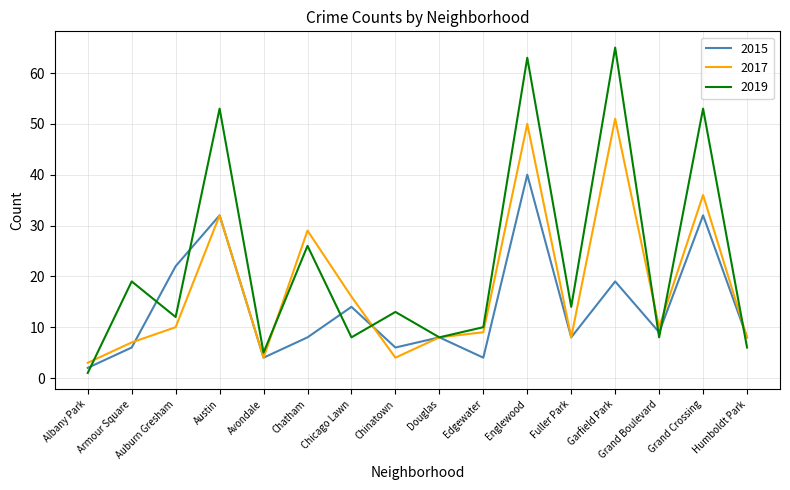

True or false: 2019 has a value of 14 at Fuller Park.

True